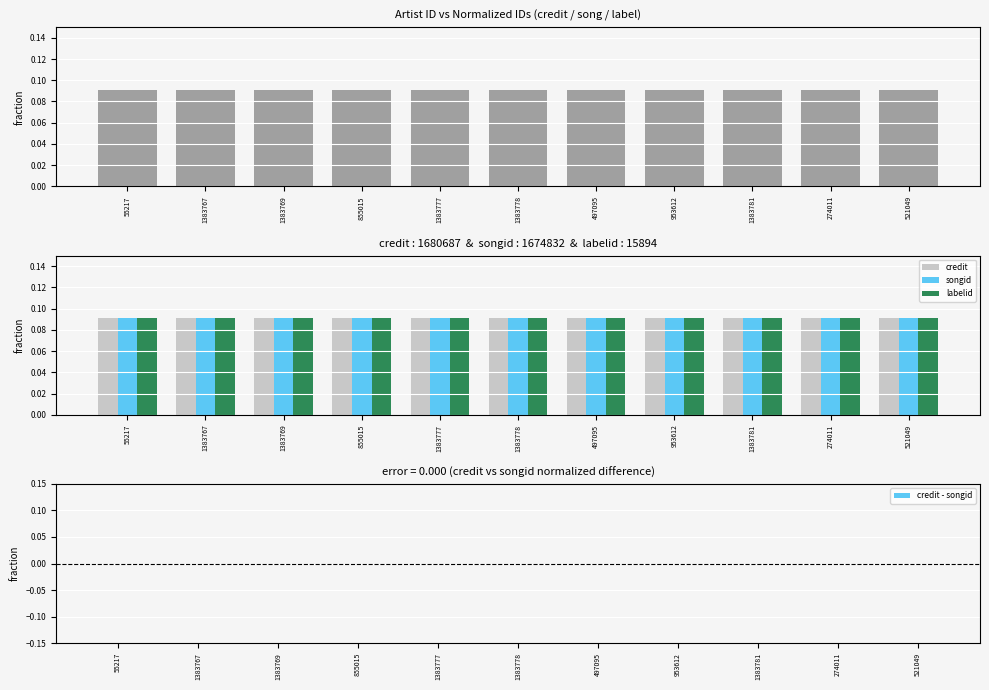

Which series has the largest range (max minus min)?

credit